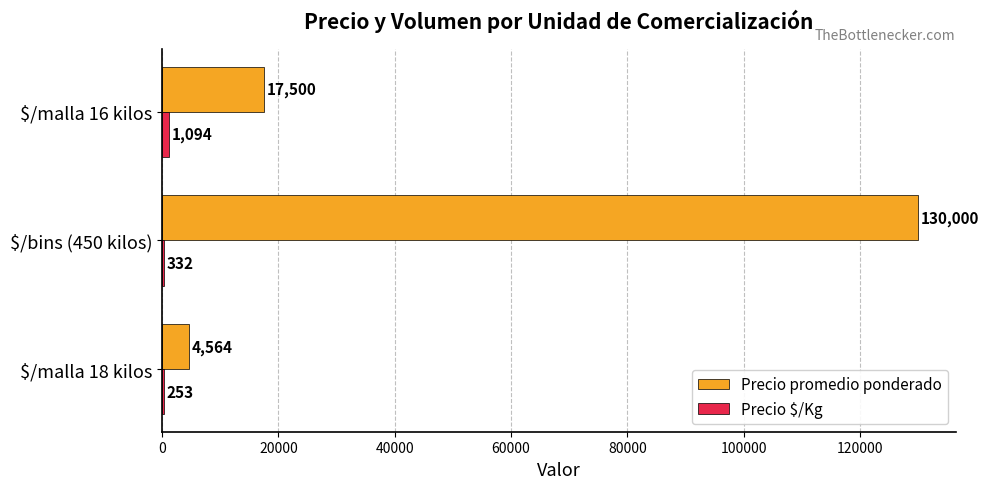

Which label corresponds to the largest value in the chart?

$/bins (450 kilos)